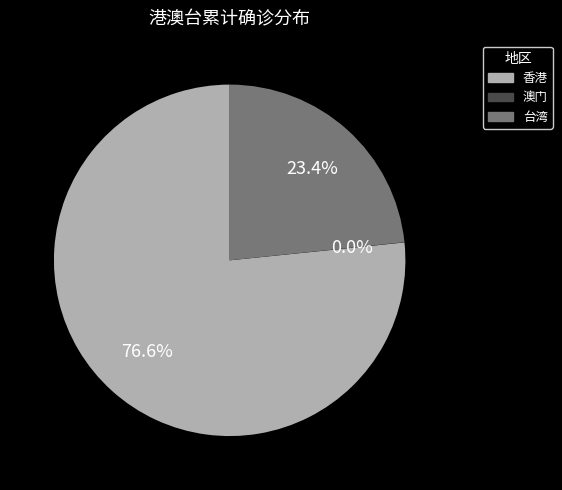

What is the total percentage of 香港 and 台湾?

100.0%